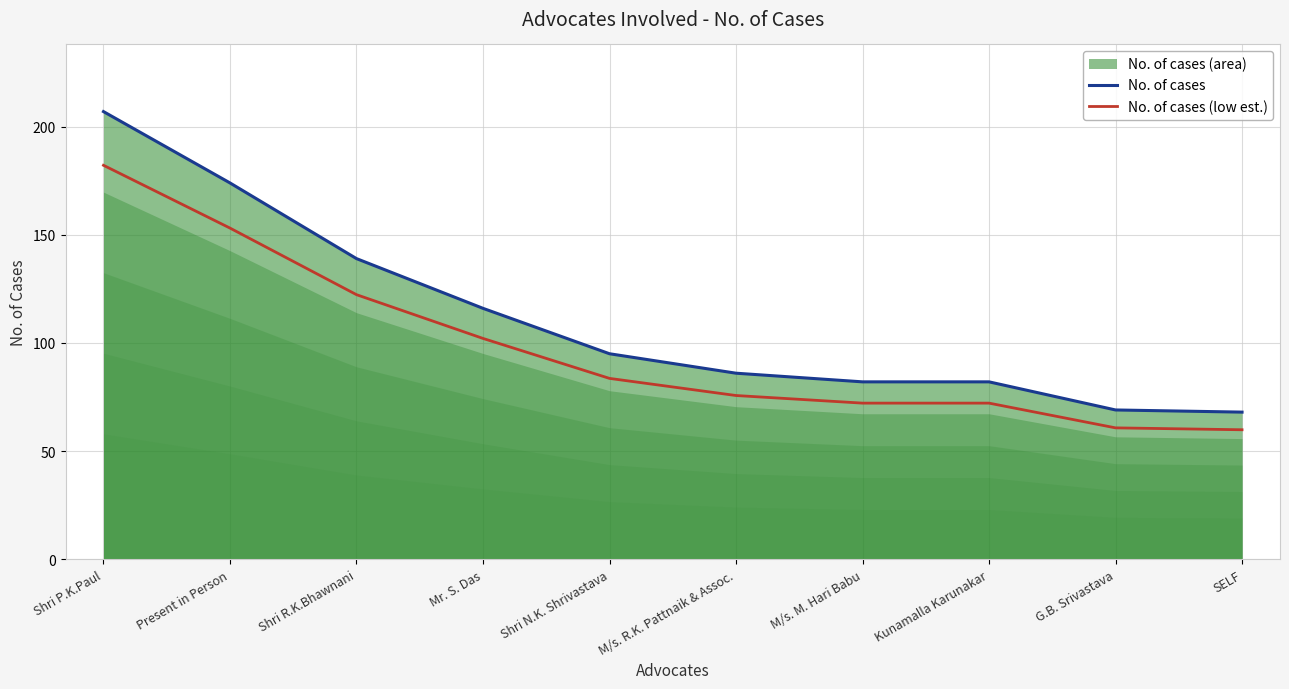

What is the difference between the highest and lowest values at Kunamalla Karunakar?

9.8